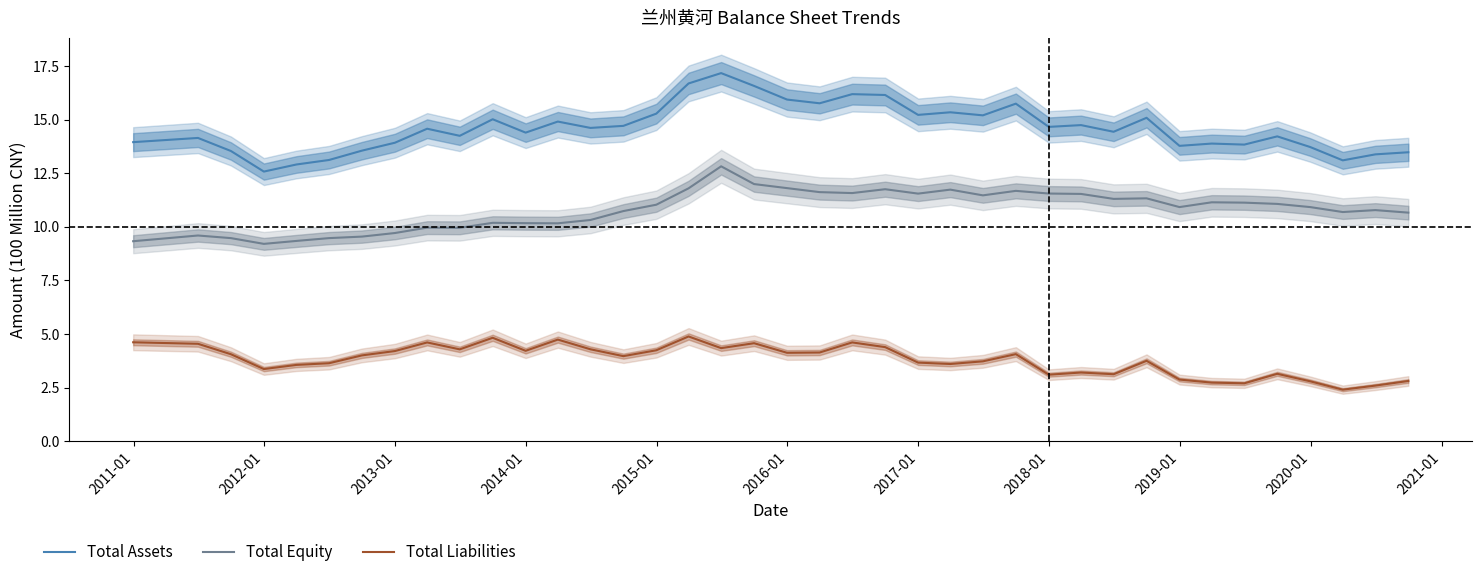

Which series has the largest range (max minus min)?

Total Assets